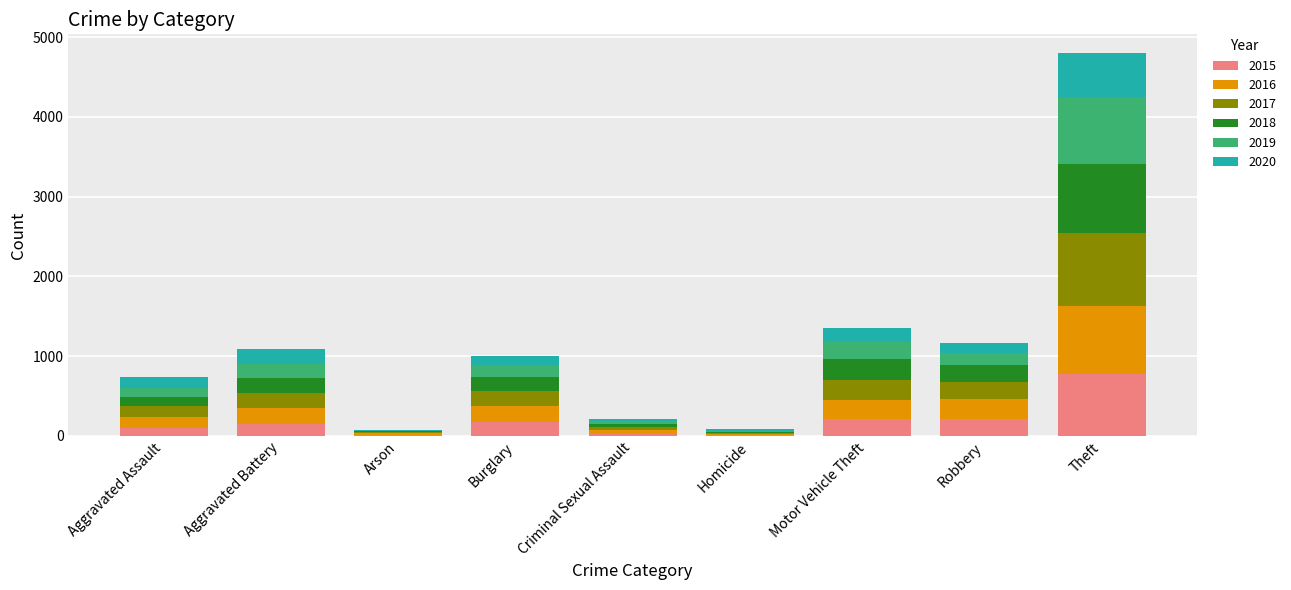

What is the total value across all series at Aggravated Assault?

735